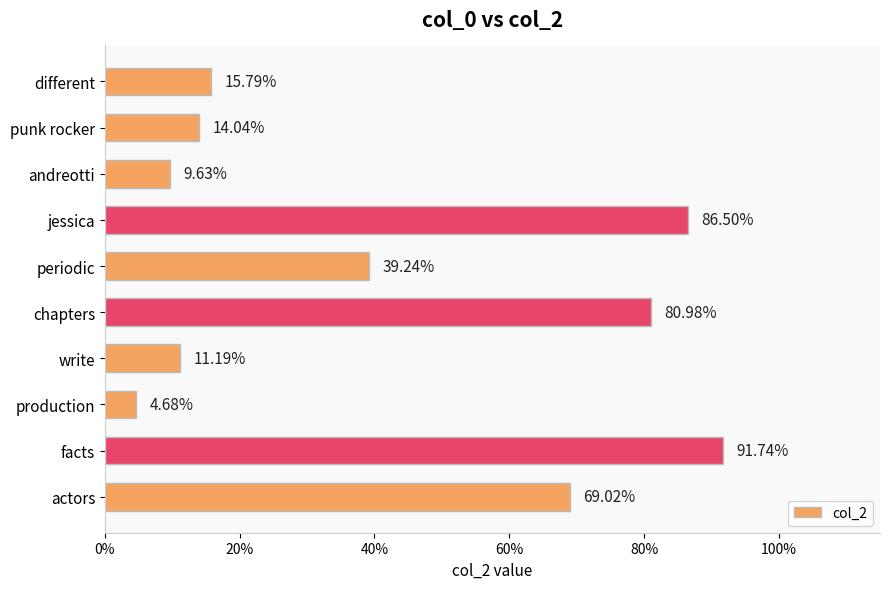

What is the difference between the maximum and minimum values?

0.9